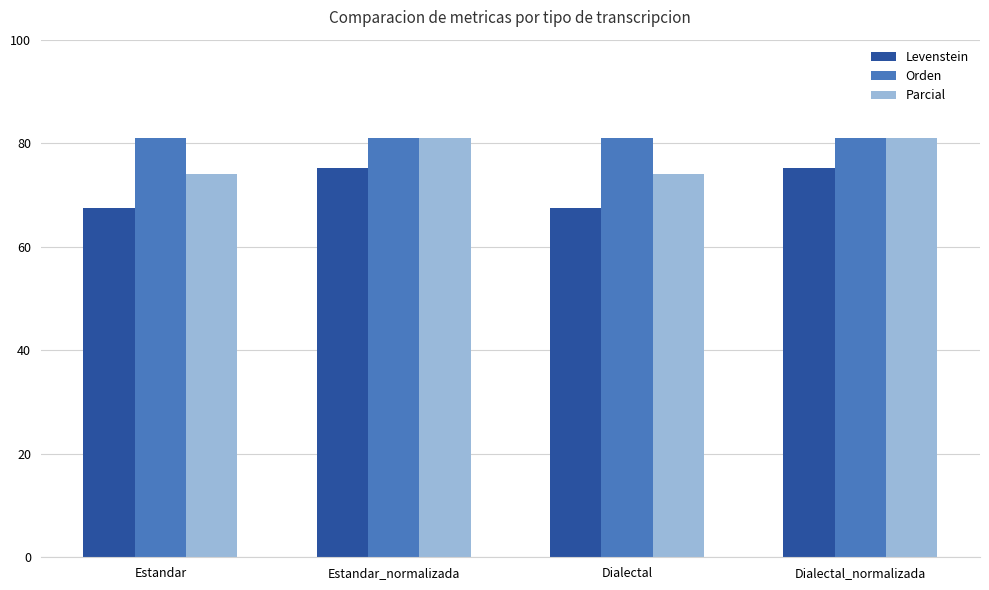

What is the approximate value of Parcial at Dialectal_normalizada?

81.1